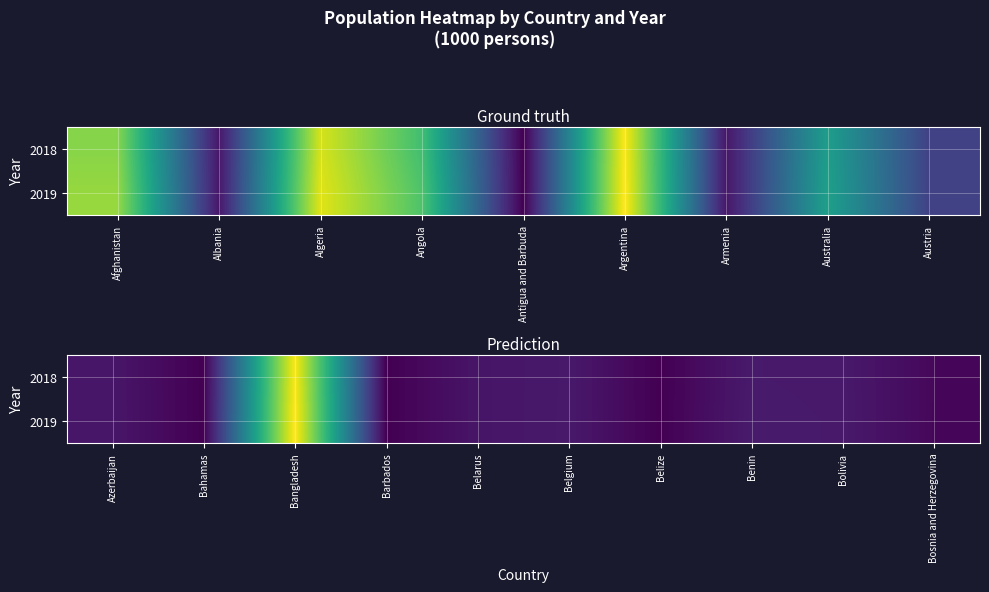

Read the 2019 value at Bosnia and Herzegovina.

3360.7